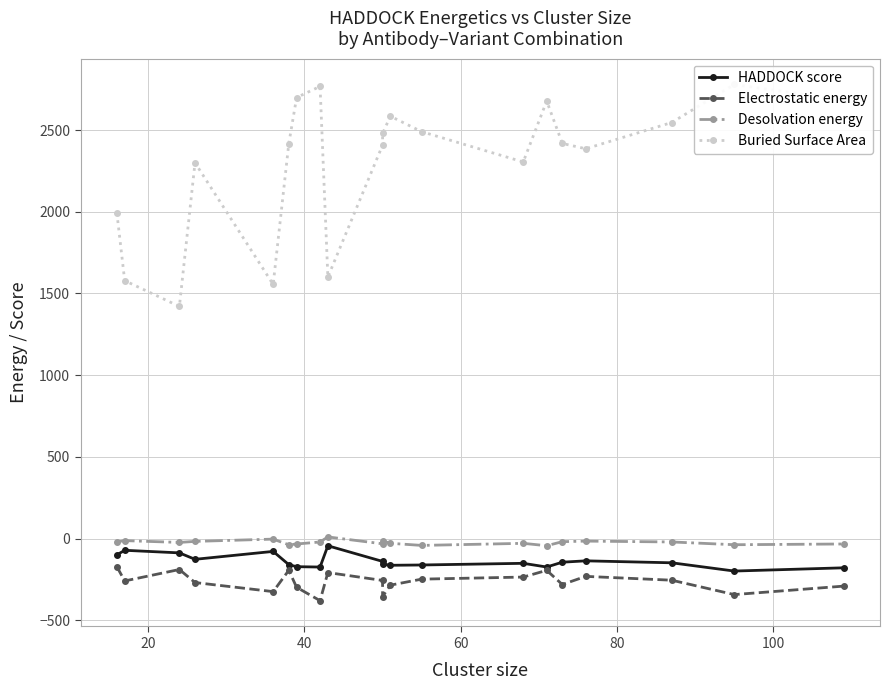

What is the total value across all series at 40?

1120.5